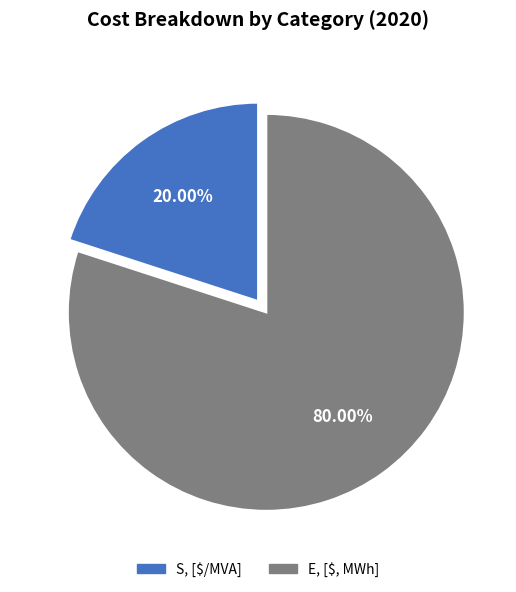

To the nearest percent, what is the difference between the E, [$, MWh] and S, [$/MVA] slice percentages?

60%